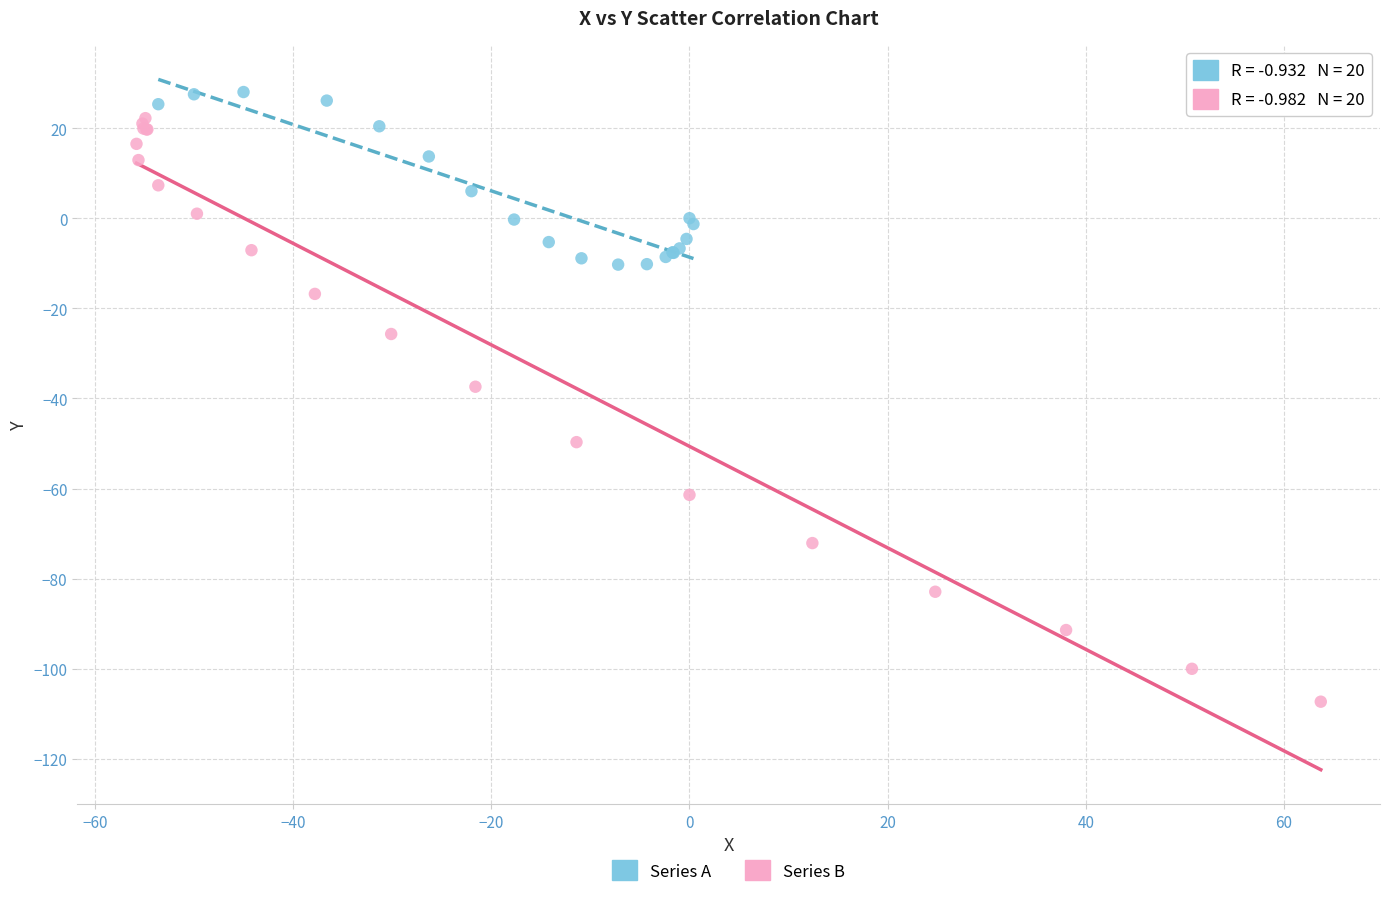

Which series contains the lowest Y value?

Series B